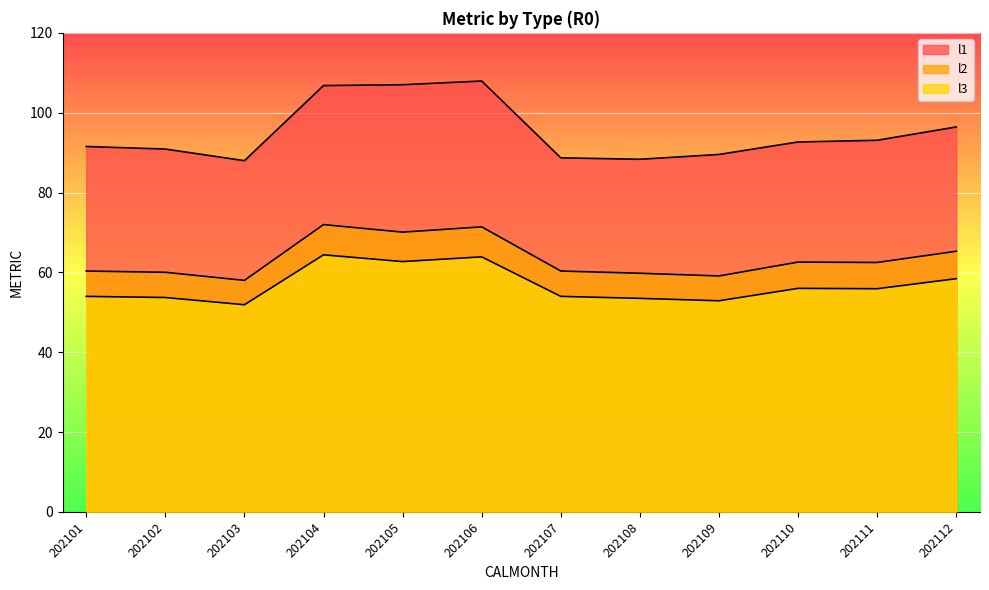

Is the value of l1 at 202106 greater than the value of l3 at 202108?

Yes